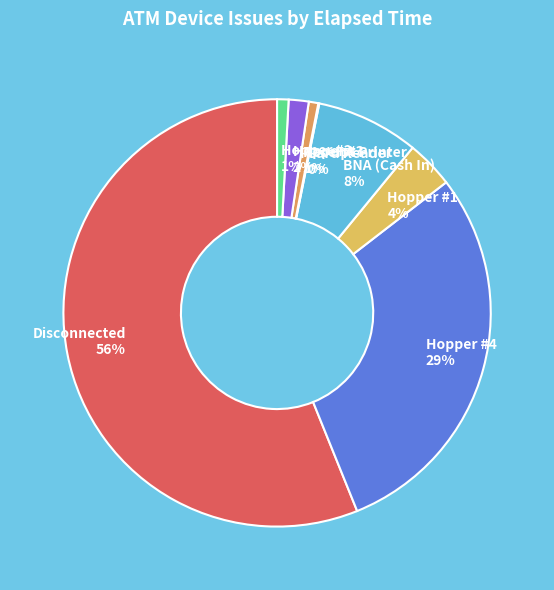

Between Receipt Printer and BNA (Cash In), which is larger?

BNA (Cash In)